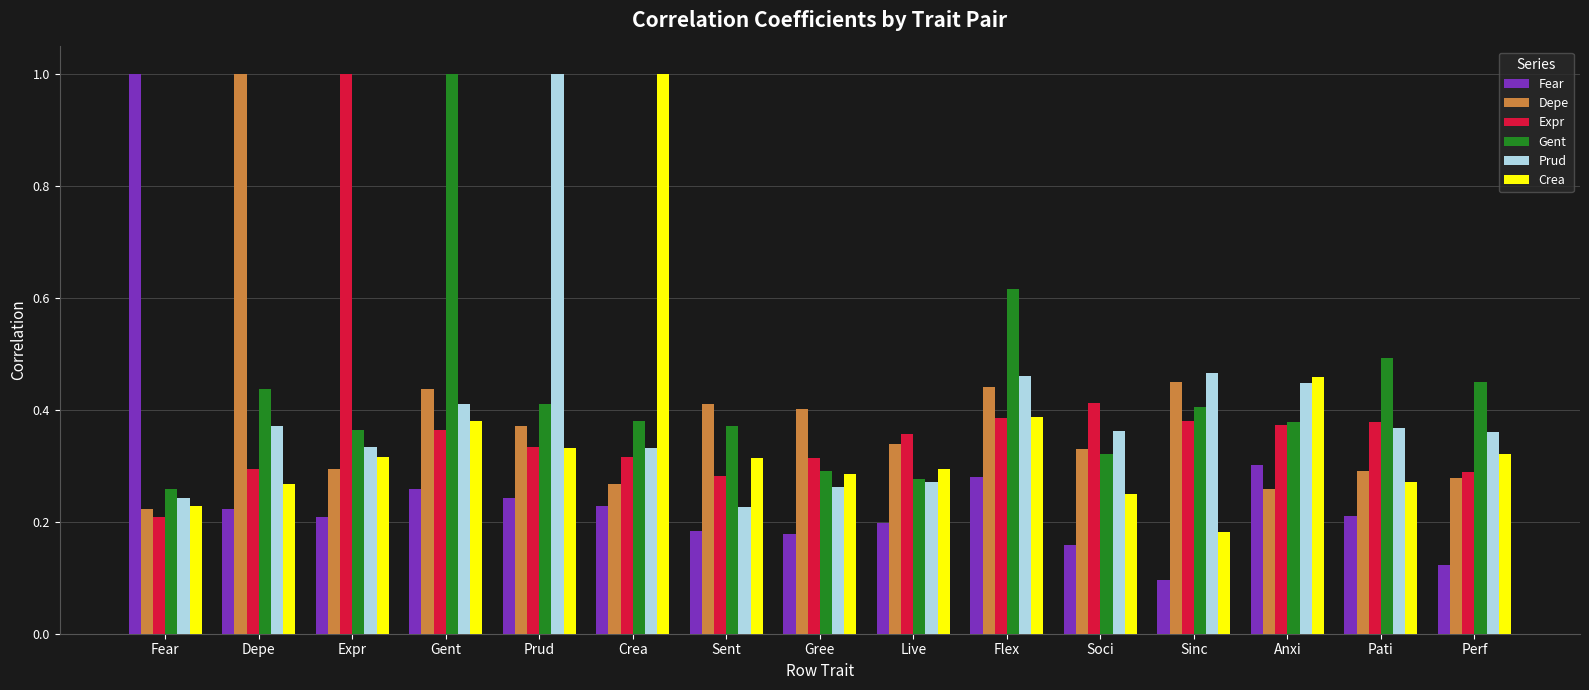

Are the bars horizontal?

No